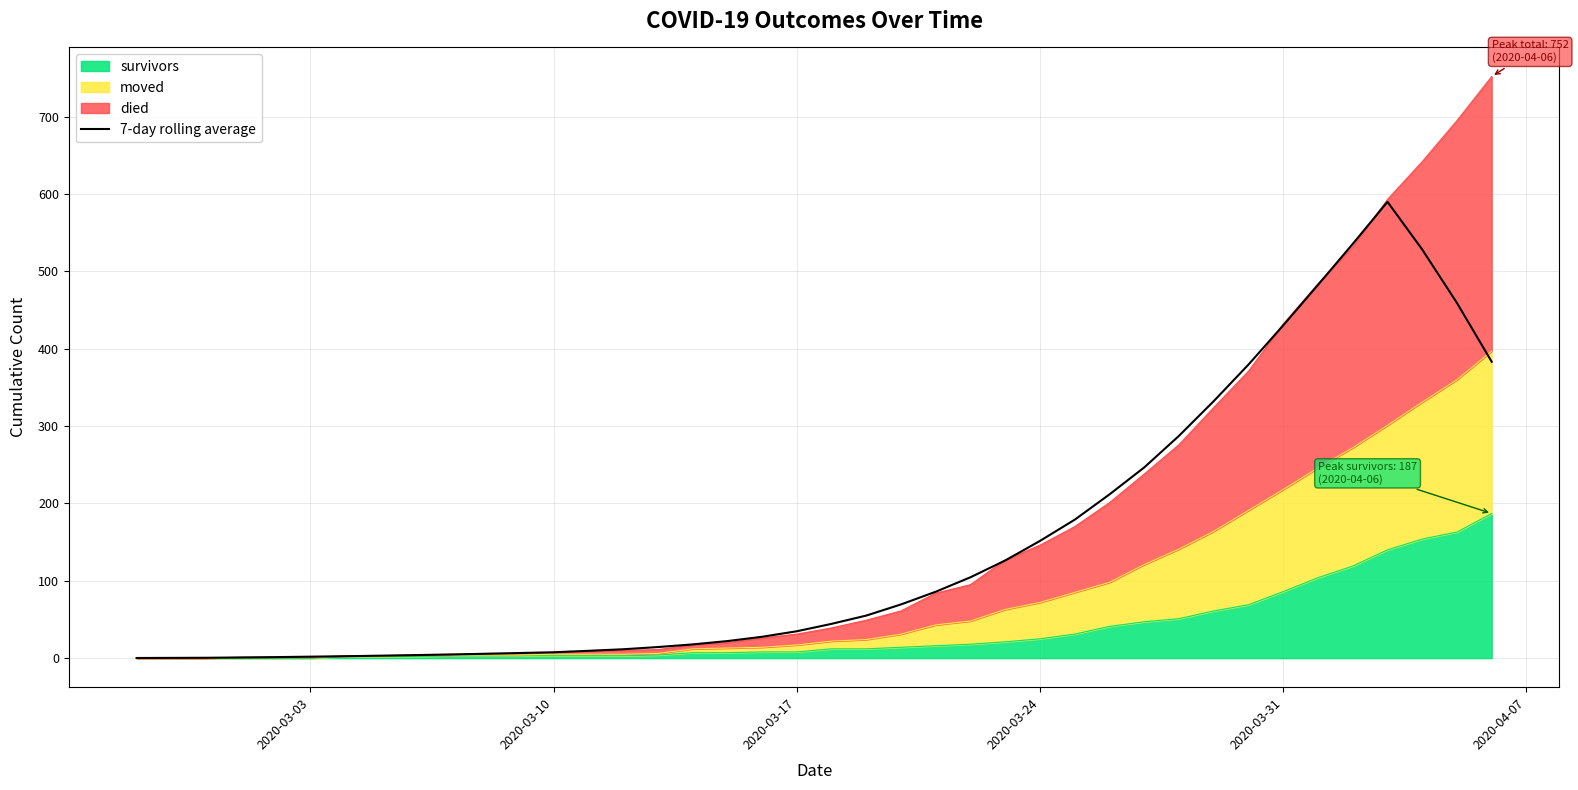

Reading right to left, list all the values displayed in this chart.

383.1	459.1	528.3	590.0	535.6	482.6	430.3	379.6	332.3	287.4	246.6	211.7	179.0	151.6	126.3	104.6	85.9	69.4	55.0	44.3	34.7	27.6	22.0	17.7	14.3	11.4	9.4	7.6	6.6	5.6	4.7	3.9	3.1	2.4	1.9	1.3	0.9	0.4	0.3	0.1